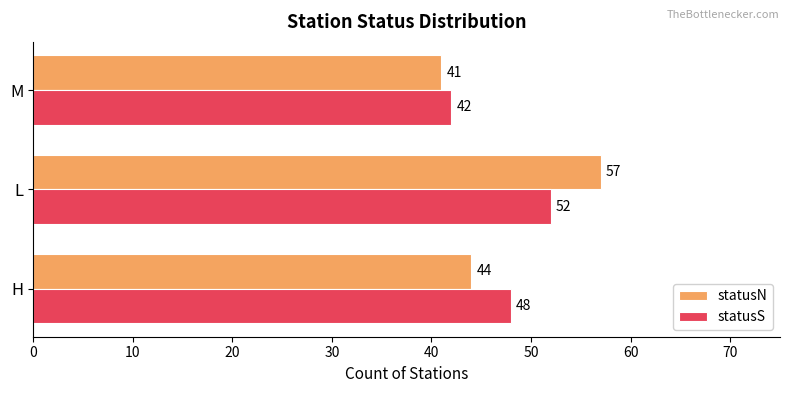

Is it true that statusN equals 14 at L?

False